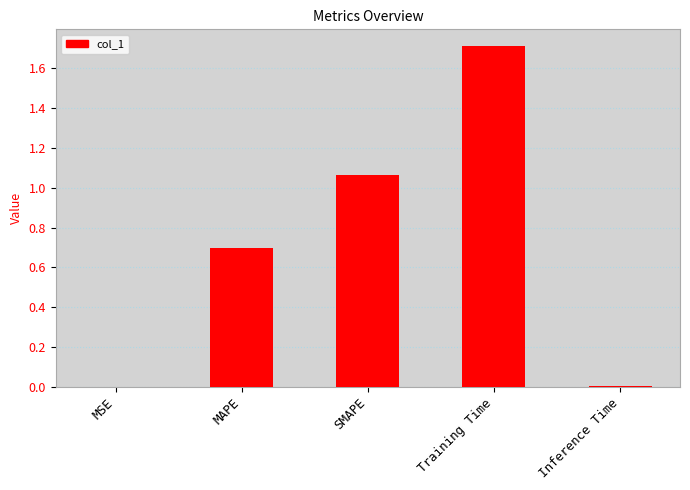

Count the number of data series in this chart.

1